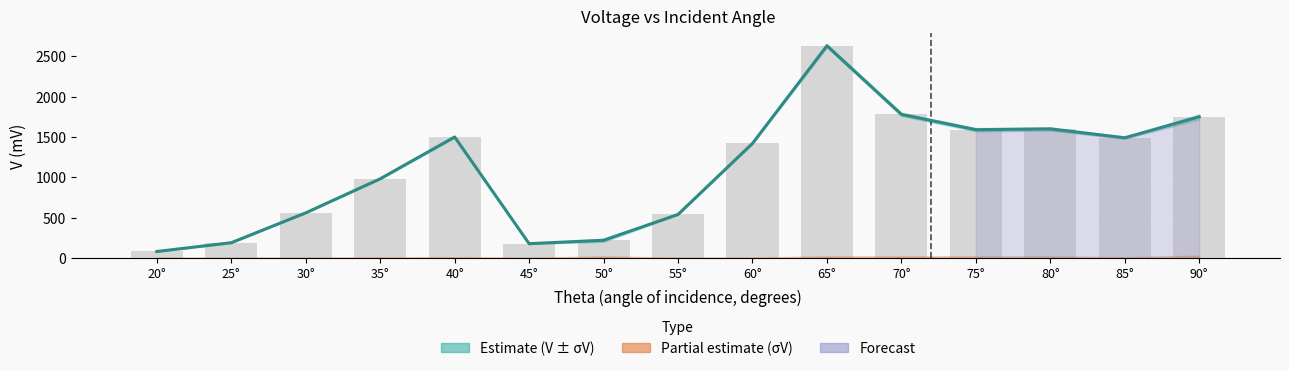

Read the value at 55°, to the nearest 50.

550